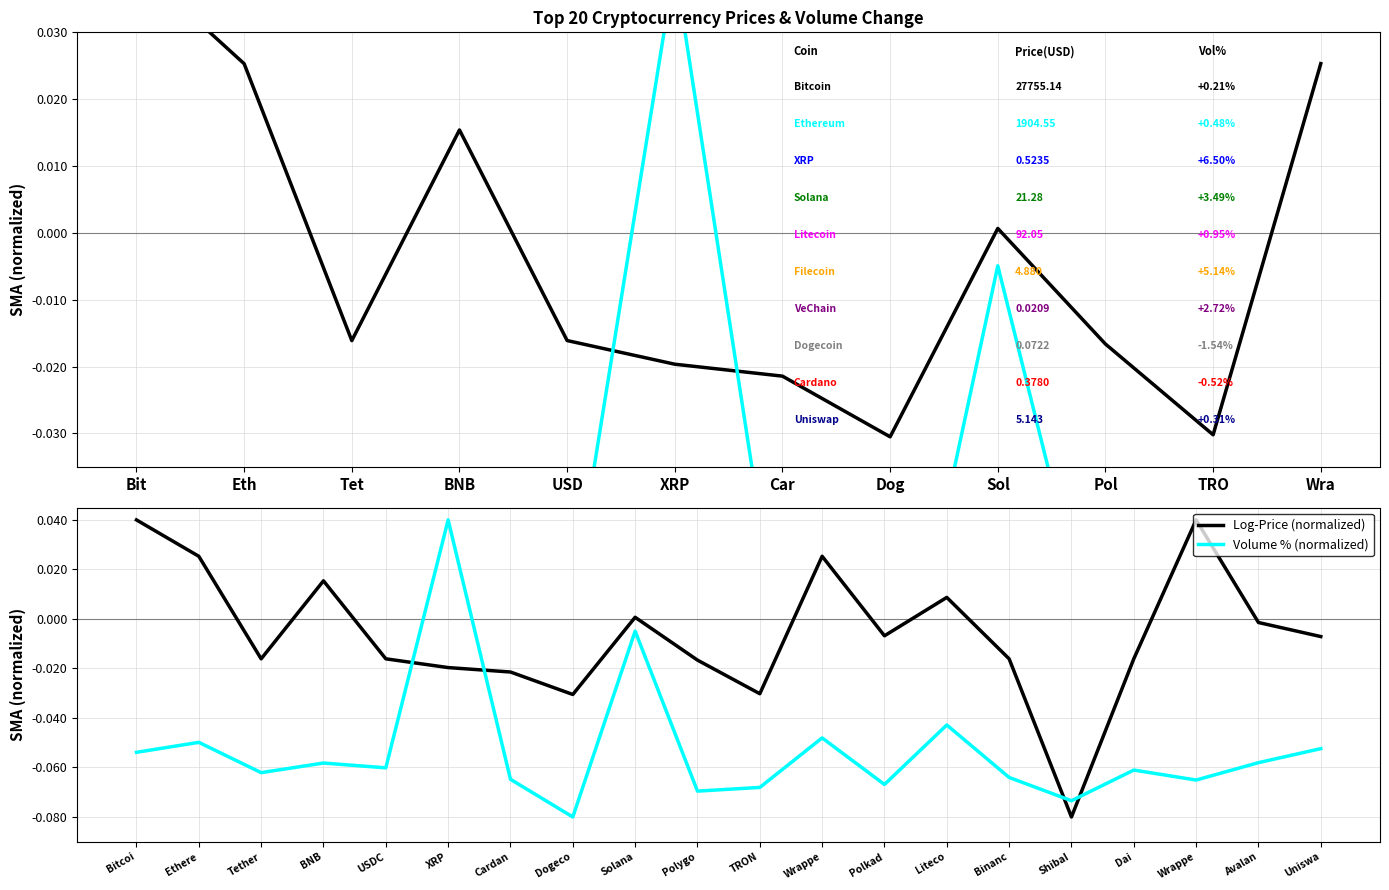

How many data points does each series have?

20